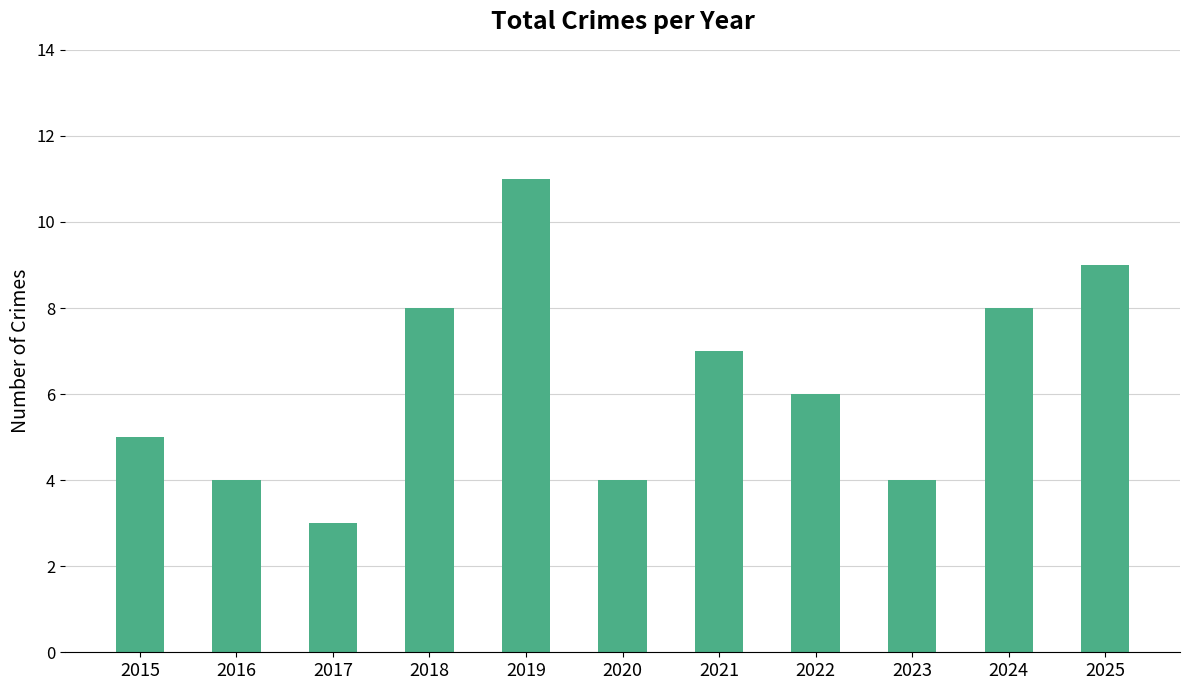

What is the approximate value at 2016?

4